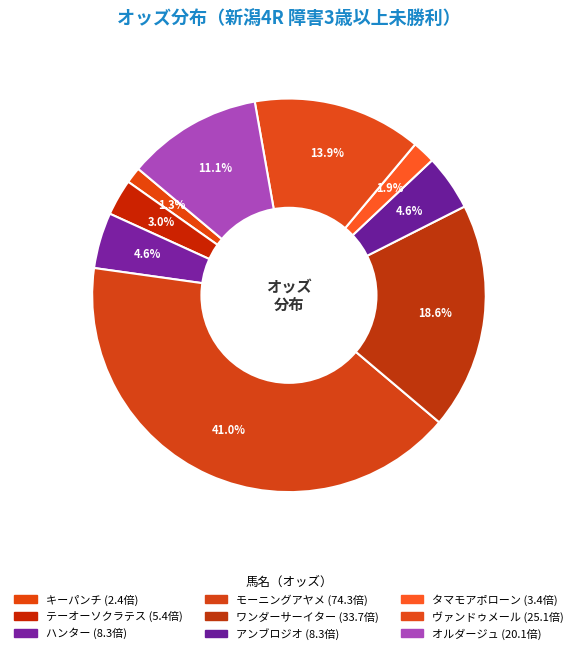

What is the ratio of the value at タマモアポローン to the value at オルダージュ?

0.2